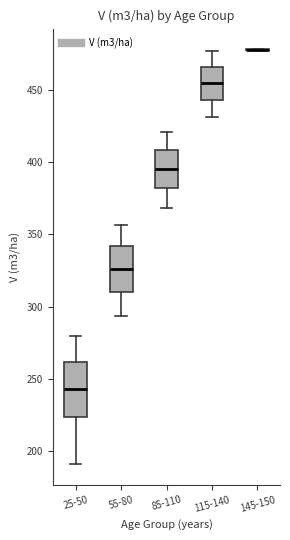

Reading left to right, transcribe this box plot: for each box, give where its median line is, the range the box spans, and where its two whiskers end, as read against the y-axis. The values are not printed on the chart, so give them approximately, as read against the axis.

25-50: median 245, box 225 to 260, whiskers 190 to 280
55-80: median 325, box 310 to 340, whiskers 295 to 355
85-110: median 395, box 380 to 410, whiskers 370 to 420
115-140: median 455, box 445 to 465, whiskers 430 to 475
145-150: box collapsed to a line at 480, whiskers 480 to 480